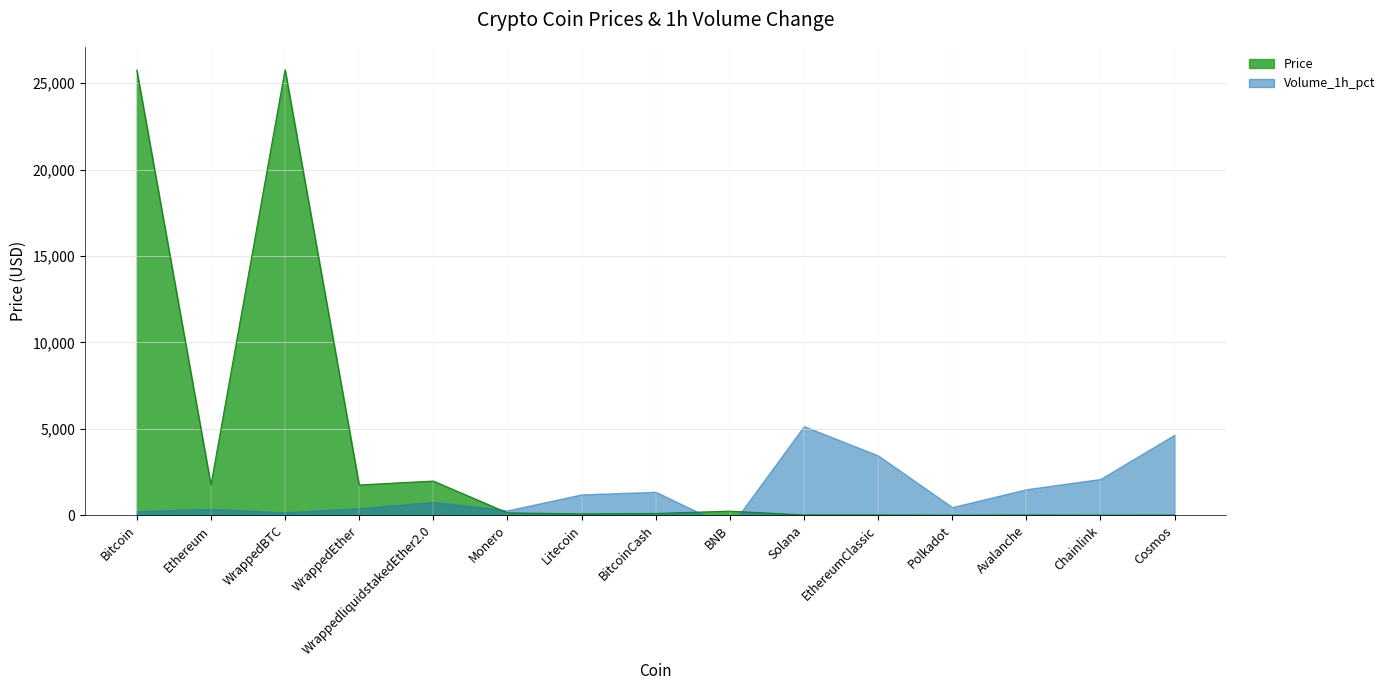

What is the difference between the second highest and minimum values?

25751.4